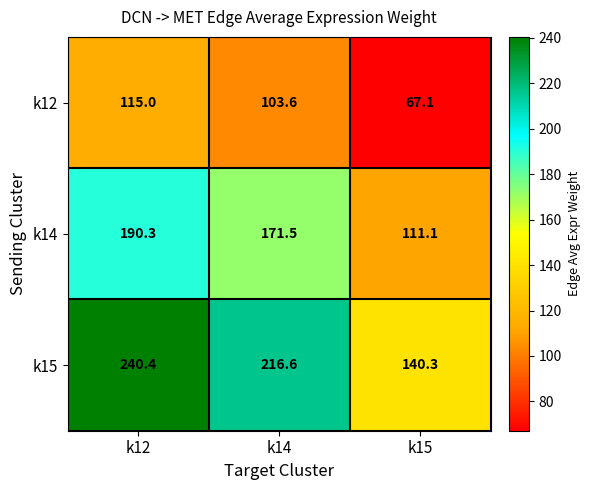

What is the sum of all k14 values?

472.9